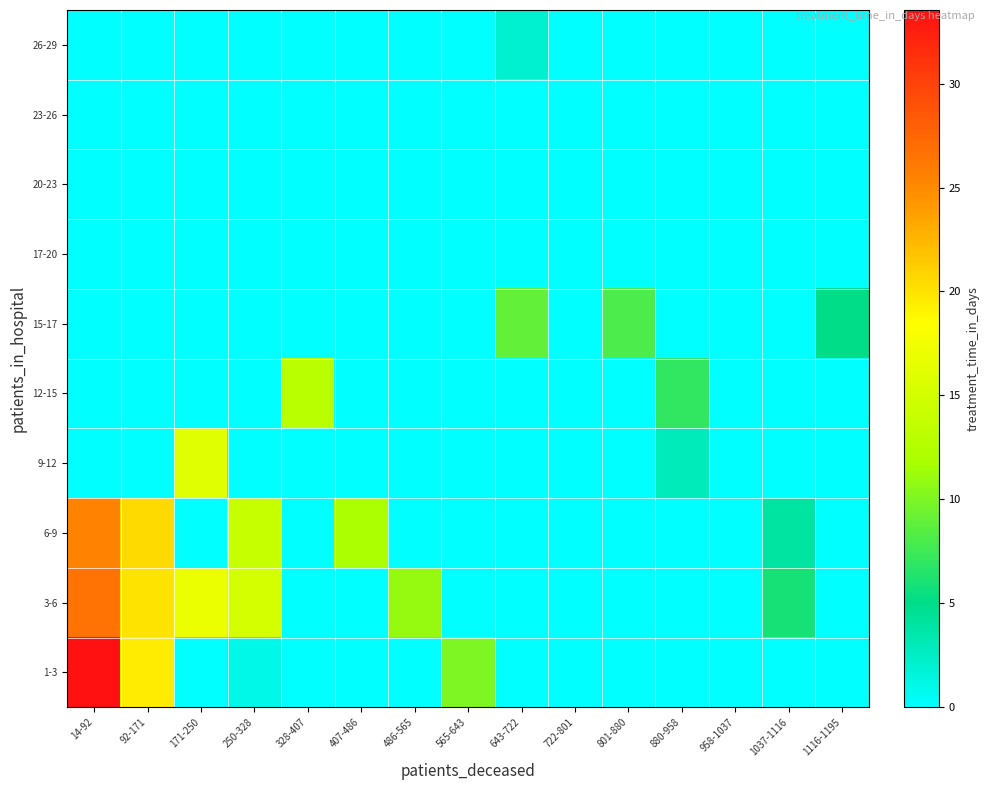

Reading left to right, list all the values displayed in this chart.

1-3: 14-92=33.5	92-171=19.5	171-250=0.0	250-328=1.0	328-407=0.0	407-486=0.0	486-565=0.0	565-643=10.0	643-722=0.0	722-801=0.0	801-880=0.0	880-958=0.0	958-1037=0.0	1037-1116=0.0	1116-1195=0.0
3-6: 14-92=26.7	92-171=20.0	171-250=17.0	250-328=15.0	328-407=0.0	407-486=0.0	486-565=11.0	565-643=0.0	643-722=0.0	722-801=0.0	801-880=0.0	880-958=0.0	958-1037=0.0	1037-1116=6.0	1116-1195=0.0
6-9: 14-92=25.5	92-171=20.5	171-250=0.0	250-328=14.0	328-407=0.0	407-486=12.0	486-565=0.0	565-643=0.0	643-722=0.0	722-801=0.0	801-880=0.0	880-958=0.0	958-1037=0.0	1037-1116=4.0	1116-1195=0.0
9-12: 14-92=0.0	92-171=0.0	171-250=16.0	250-328=0.0	328-407=0.0	407-486=0.0	486-565=0.0	565-643=0.0	643-722=0.0	722-801=0.0	801-880=0.0	880-958=3.0	958-1037=0.0	1037-1116=0.0	1116-1195=0.0
12-15: 14-92=0.0	92-171=0.0	171-250=0.0	250-328=0.0	328-407=13.0	407-486=0.0	486-565=0.0	565-643=0.0	643-722=0.0	722-801=0.0	801-880=0.0	880-958=7.0	958-1037=0.0	1037-1116=0.0	1116-1195=0.0
15-17: 14-92=0.0	92-171=0.0	171-250=0.0	250-328=0.0	328-407=0.0	407-486=0.0	486-565=0.0	565-643=0.0	643-722=9.0	722-801=0.0	801-880=8.0	880-958=0.0	958-1037=0.0	1037-1116=0.0	1116-1195=5.0
17-20: 14-92=0.0	92-171=0.0	171-250=0.0	250-328=0.0	328-407=0.0	407-486=0.0	486-565=0.0	565-643=0.0	643-722=0.0	722-801=0.0	801-880=0.0	880-958=0.0	958-1037=0.0	1037-1116=0.0	1116-1195=0.0
20-23: 14-92=0.0	92-171=0.0	171-250=0.0	250-328=0.0	328-407=0.0	407-486=0.0	486-565=0.0	565-643=0.0	643-722=0.0	722-801=0.0	801-880=0.0	880-958=0.0	958-1037=0.0	1037-1116=0.0	1116-1195=0.0
23-26: 14-92=0.0	92-171=0.0	171-250=0.0	250-328=0.0	328-407=0.0	407-486=0.0	486-565=0.0	565-643=0.0	643-722=0.0	722-801=0.0	801-880=0.0	880-958=0.0	958-1037=0.0	1037-1116=0.0	1116-1195=0.0
26-29: 14-92=0.0	92-171=0.0	171-250=0.0	250-328=0.0	328-407=0.0	407-486=0.0	486-565=0.0	565-643=0.0	643-722=2.0	722-801=0.0	801-880=0.0	880-958=0.0	958-1037=0.0	1037-1116=0.0	1116-1195=0.0